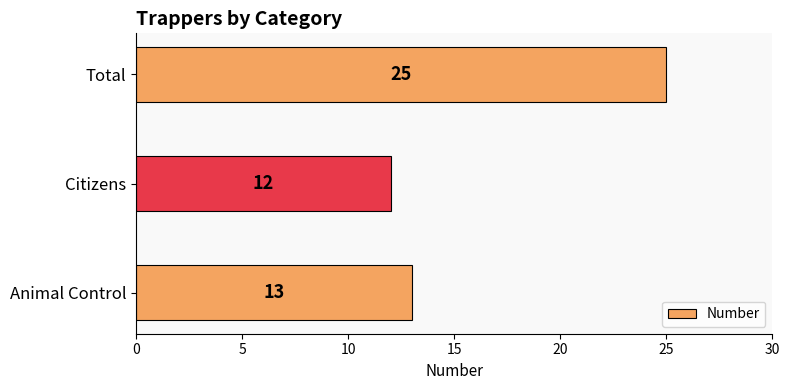

What is the difference between the values at Citizens and Total?

13